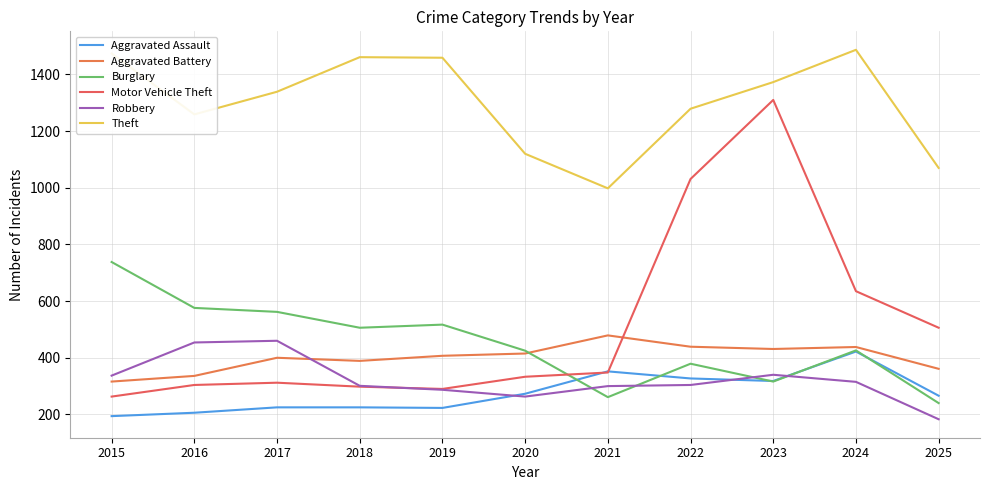

What is the value of the Aggravated Assault point at the 10th from the left?

422